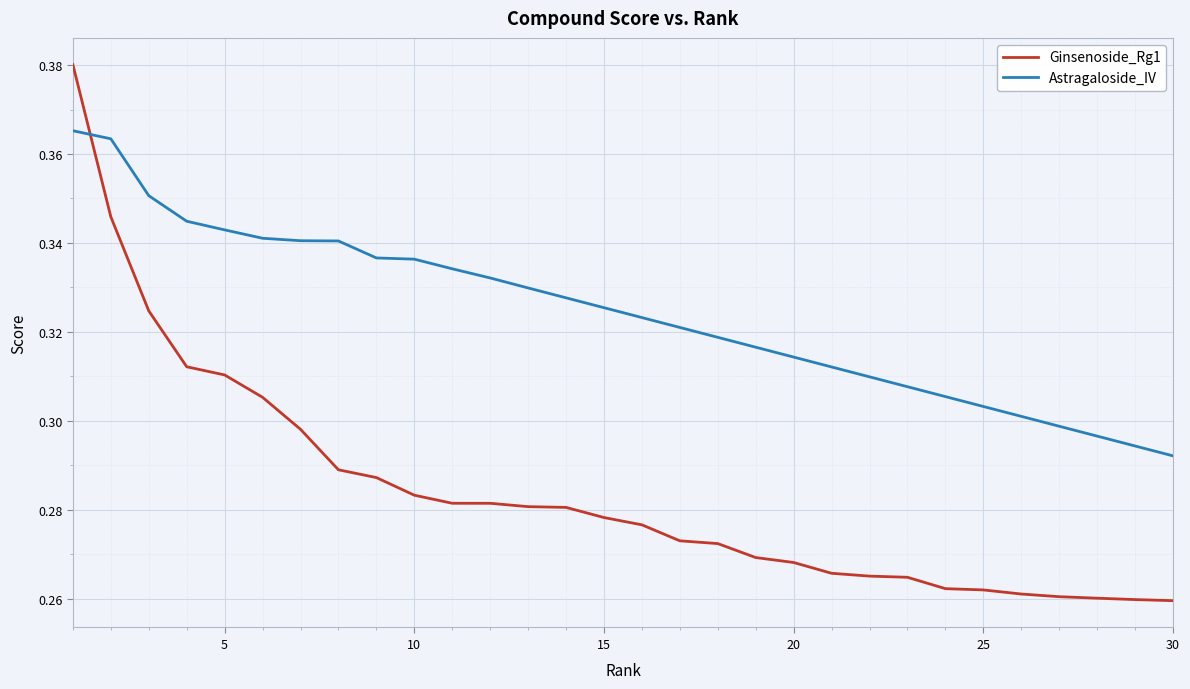

How many intersections are there between Ginsenoside_Rg1 and Astragaloside_IV?

1